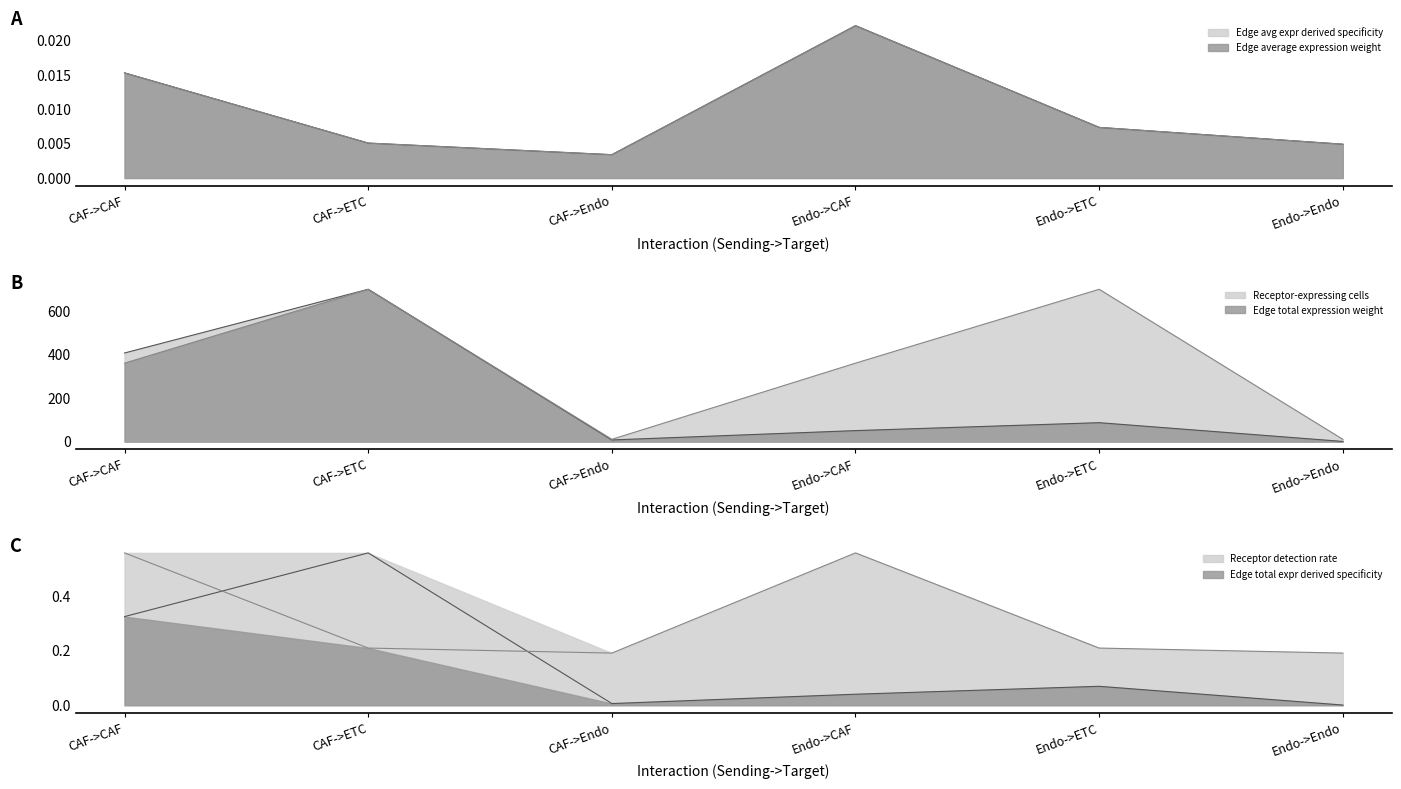

What is the label of the 4th point from the left?

Endo->CAF